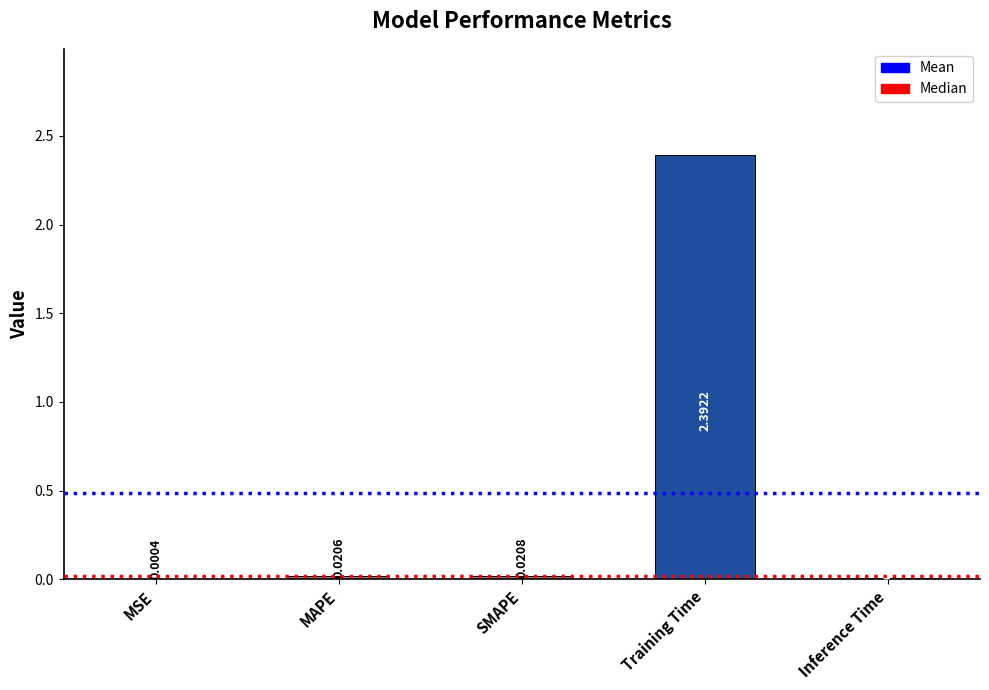

What is the maximum value shown in the chart?

2.4